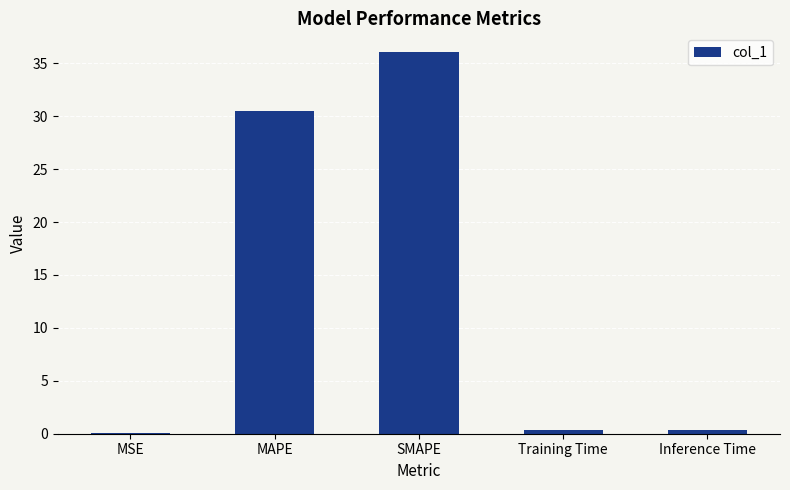

What is the maximum value shown in the chart?

36.0